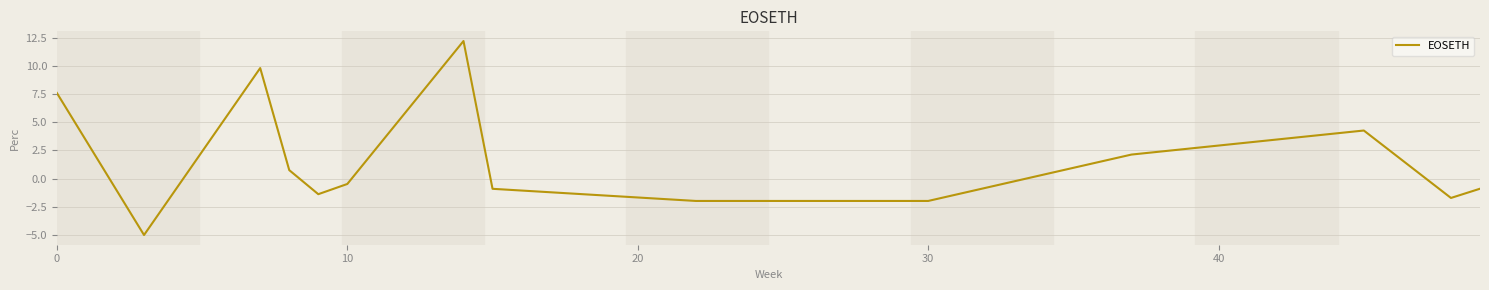

Reading left to right, transcribe all the data shown in this chart.

7.6	-5.0	9.8	0.8	-1.4	-0.5	12.2	-0.9	-2.0	-2.0	2.1	4.3	-1.7	-0.9